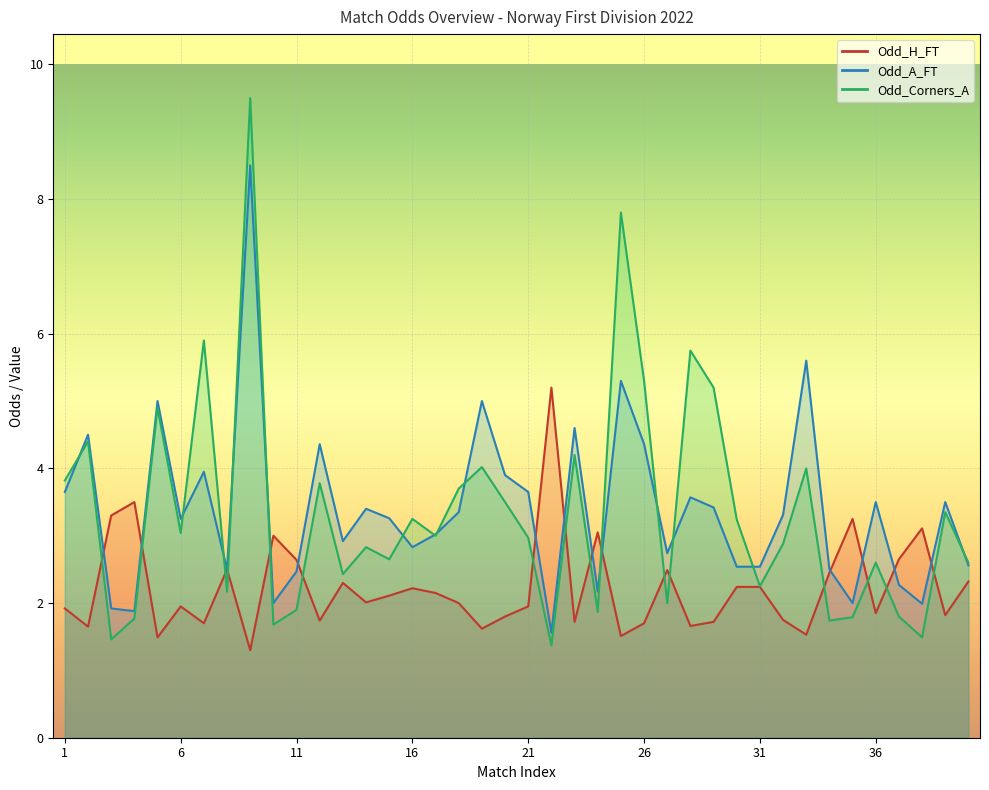

How many values in the Odd_Corners_A series exceed 3?

19